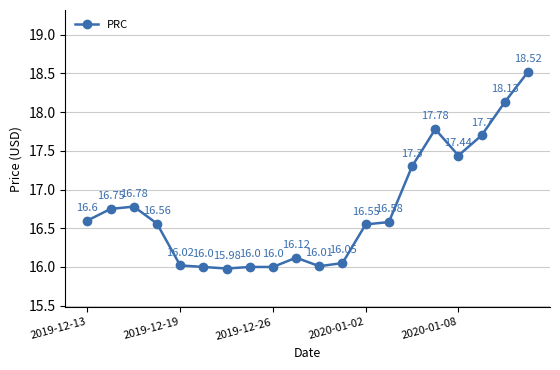

What is the difference between the maximum and second lowest values?

2.5